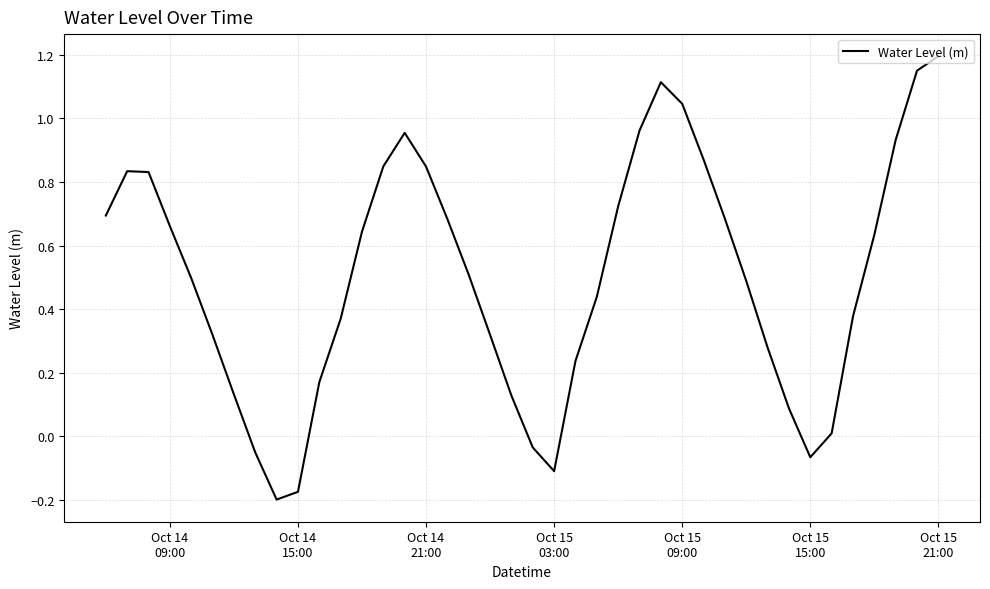

Does the chart display data point markers on the line(s)?

No